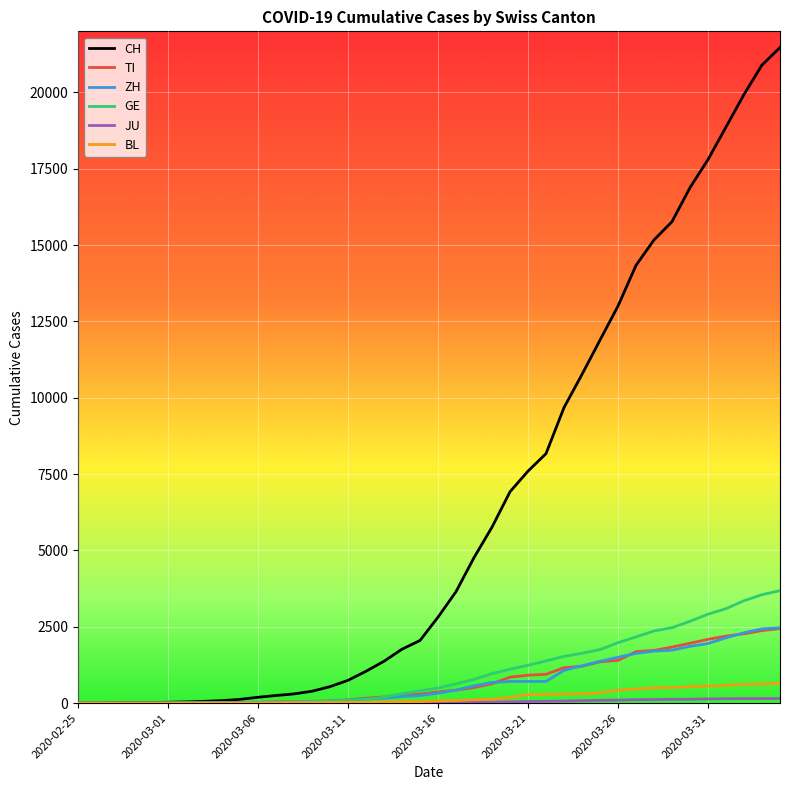

Which series has the largest total across all categories?

CH